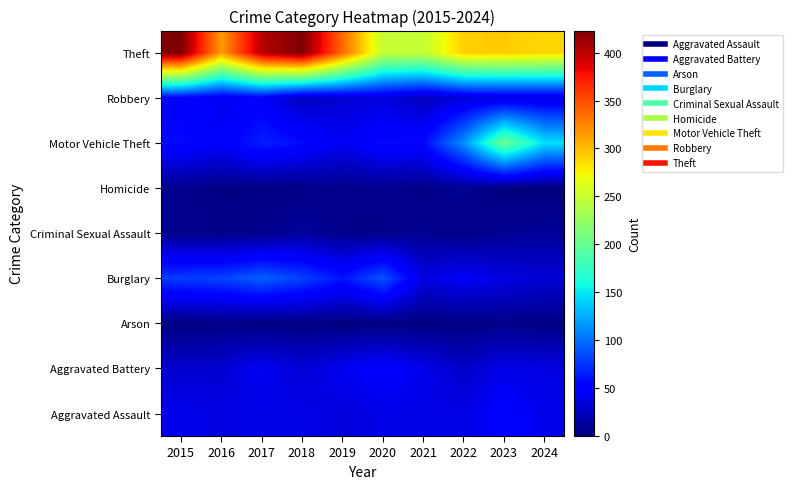

What is the greatest value displayed?

423